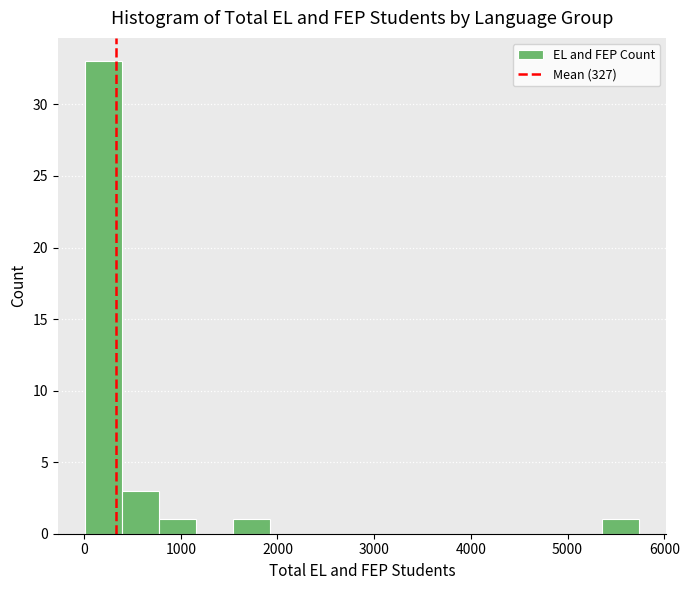

Read against the x-axis, roughly where is the centre of the tallest bar?

200